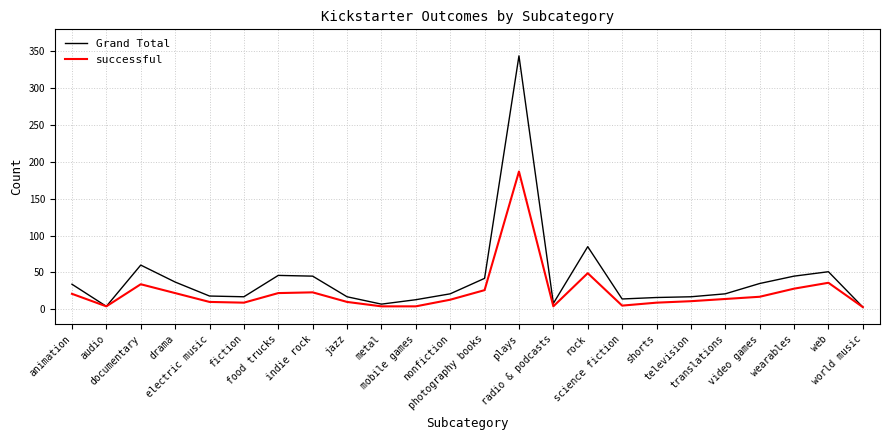

What is the spread (max minus min) of values at wearables?

17